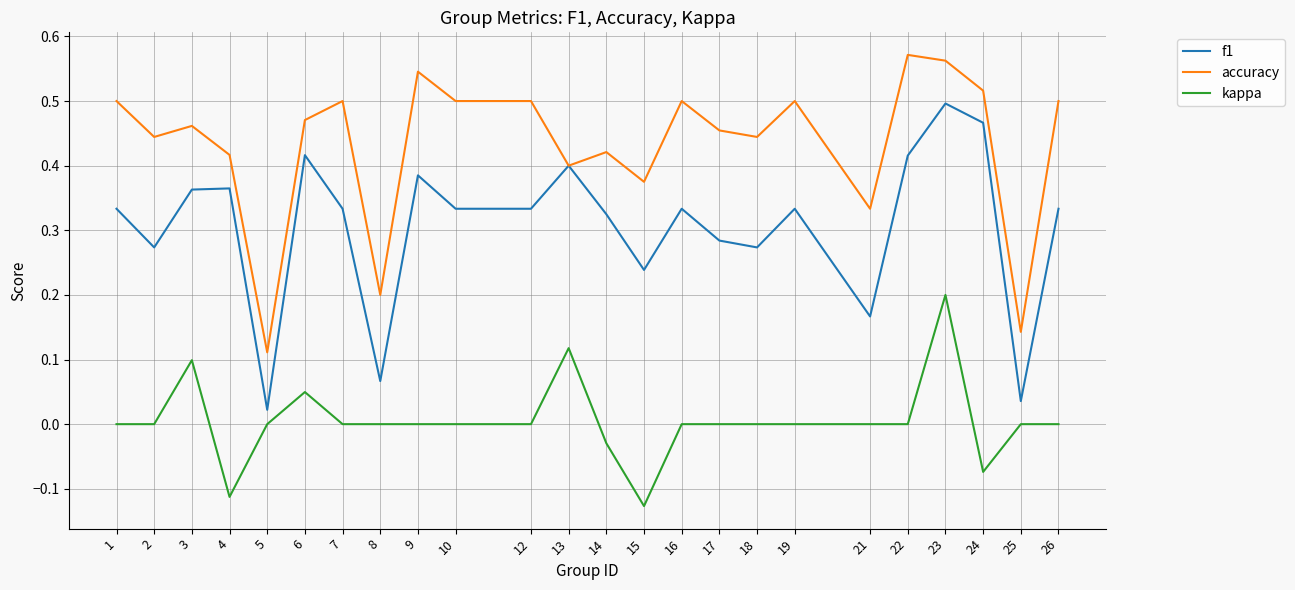

Does the chart display data point markers on the line(s)?

No